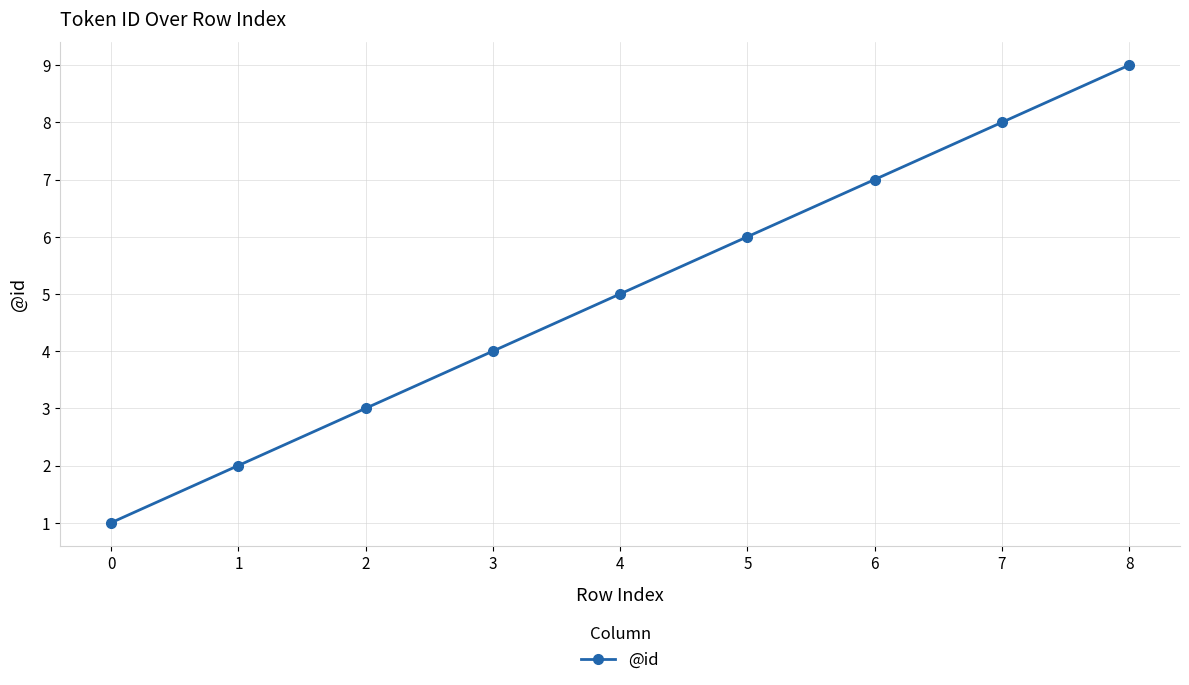

Approximately how many times larger is the value at 3 compared to 1?

2.0